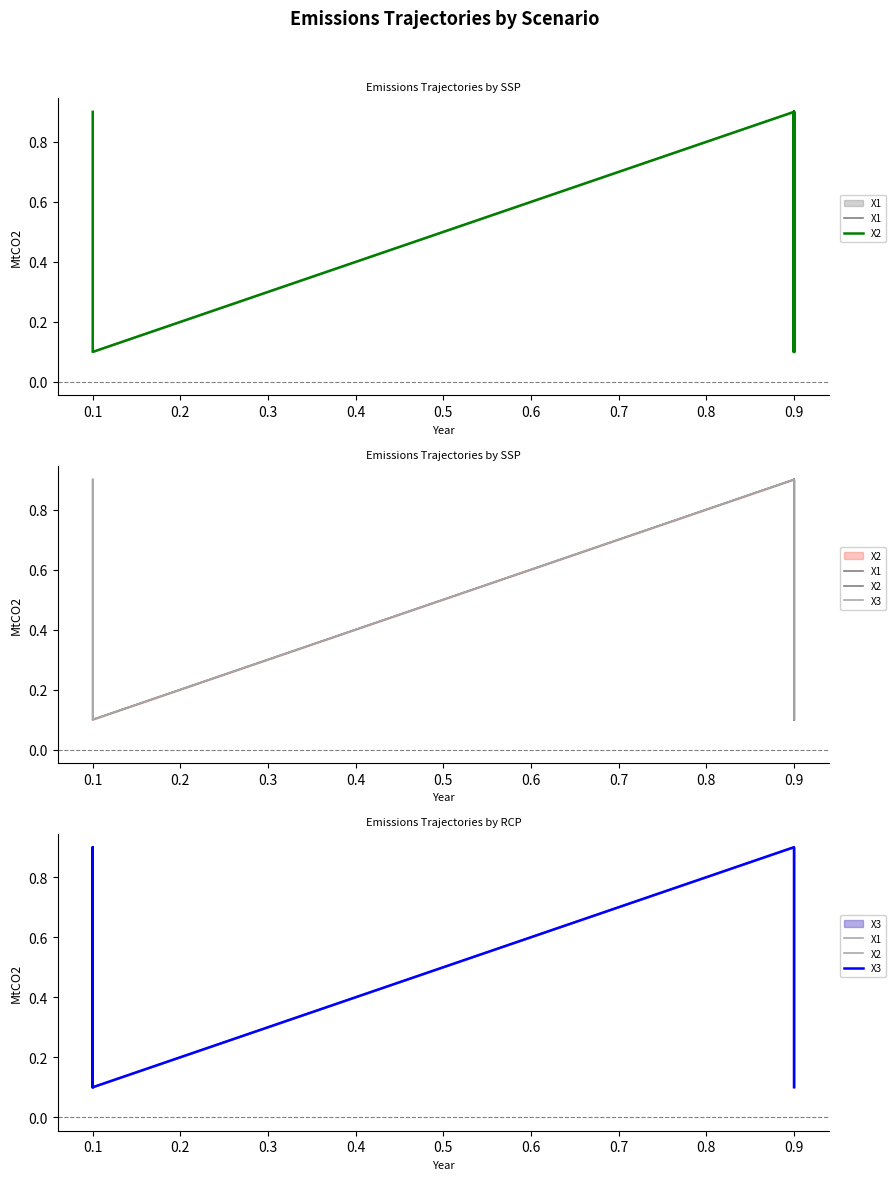

Is it true that X1 equals 0.1 at 0.9?

False